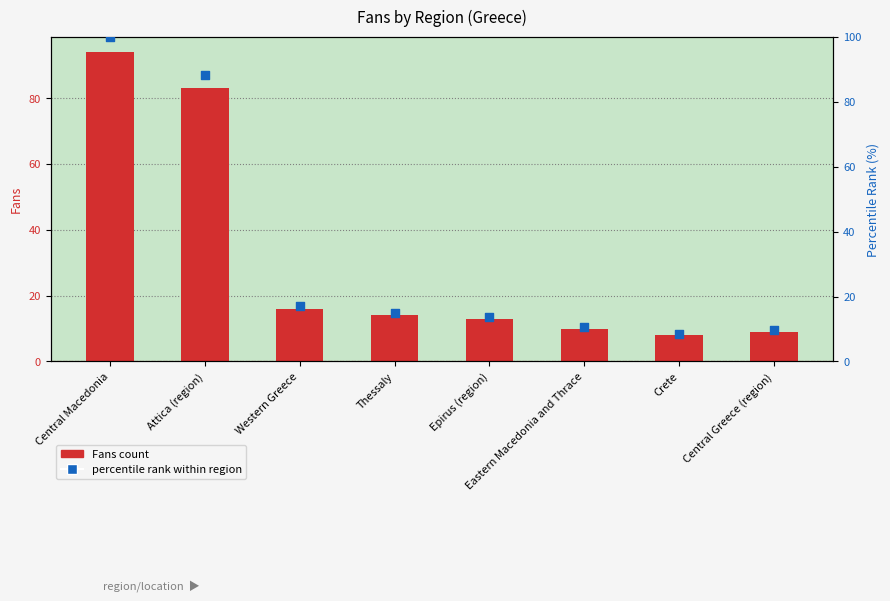

At how many categories does at least one series exceed 92?

1